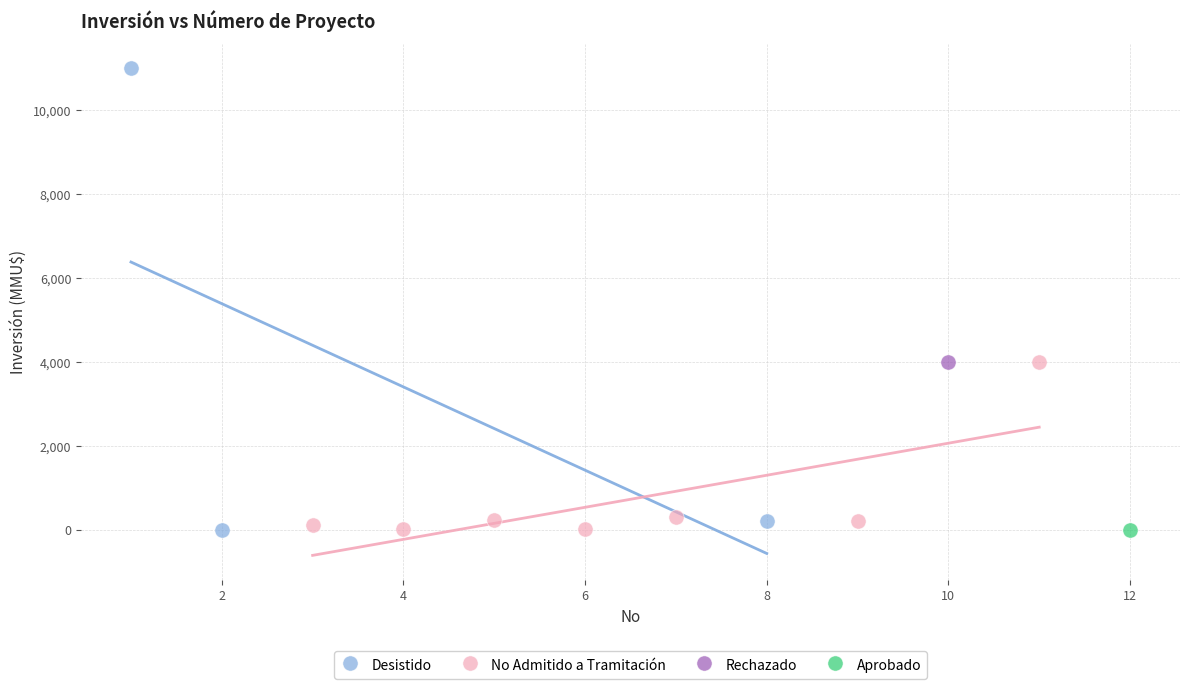

What are all the series names shown in the legend?

Desistido, No Admitido a Tramitación, Rechazado, Aprobado